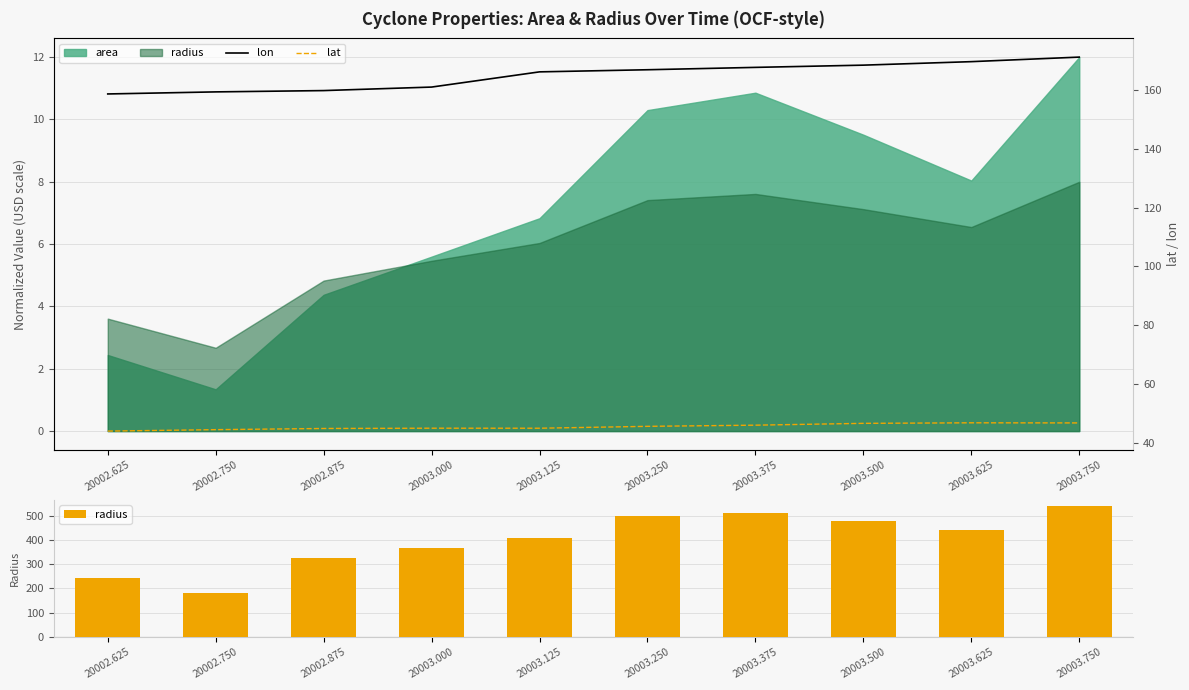

Between 20003.375 and 20002.750, which is larger?

20003.375